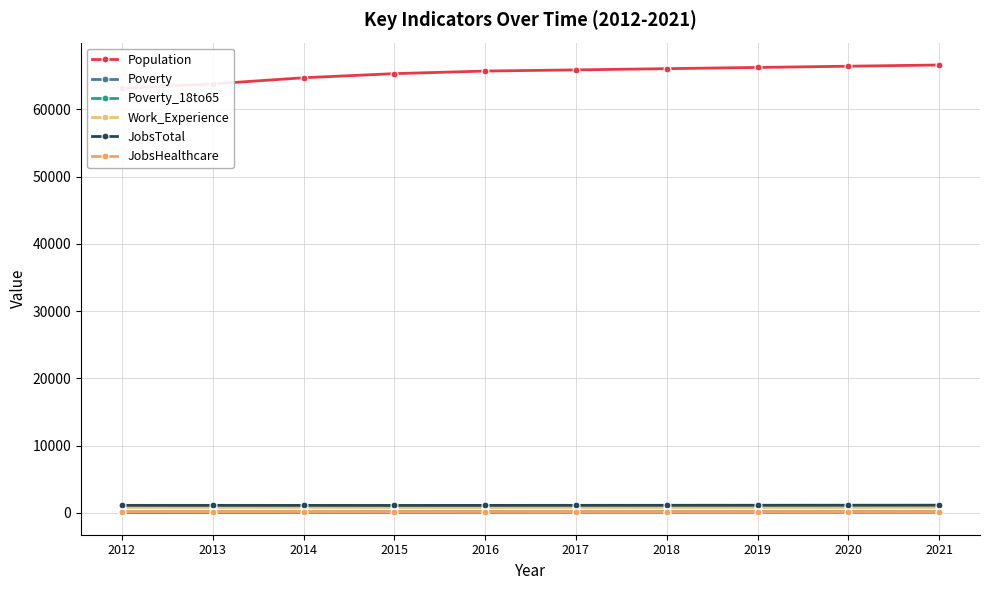

Rank the series by their maximum value, from lowest to highest.

Poverty_18to65, Poverty, JobsHealthcare, Work_Experience, JobsTotal, Population